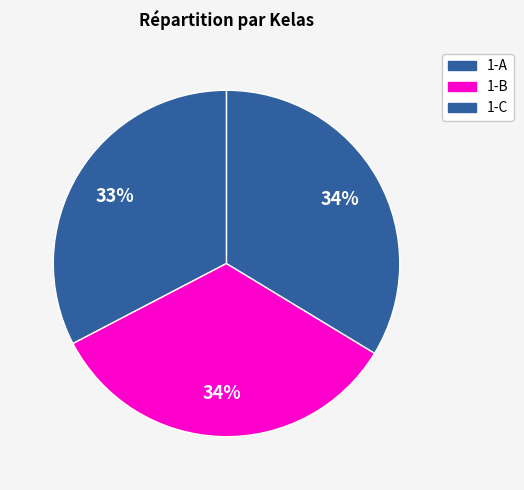

Count the number of slices in the pie.

3